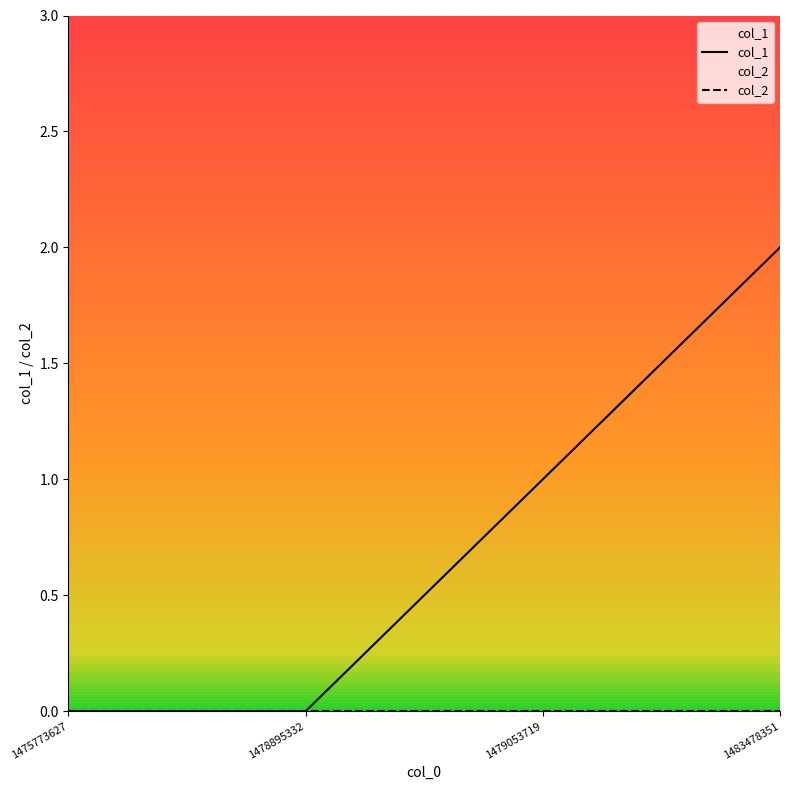

True or false: col_1 and col_2 intersect in this chart.

False